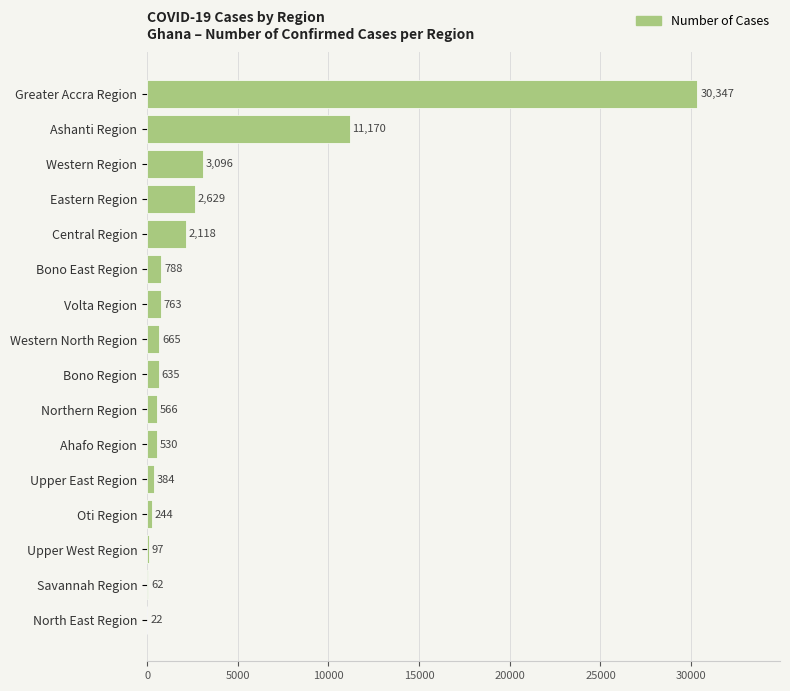

What is the sum of the values at North East Region and Western Region?

3118